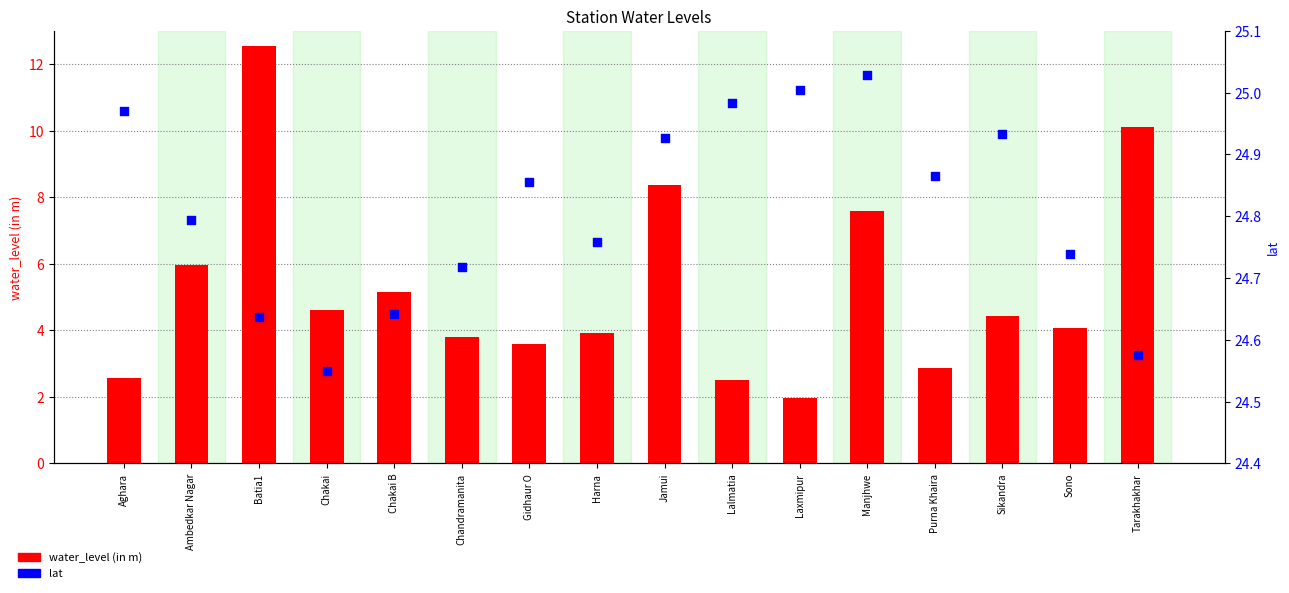

What is the total value across all series at Jamui?

33.3